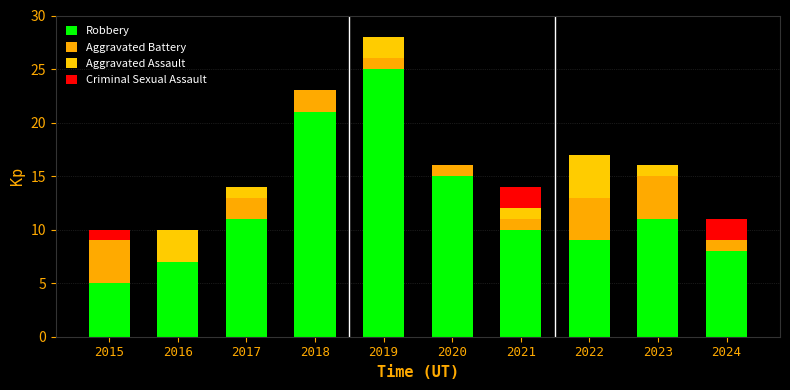

How many series are shown in this chart?

4